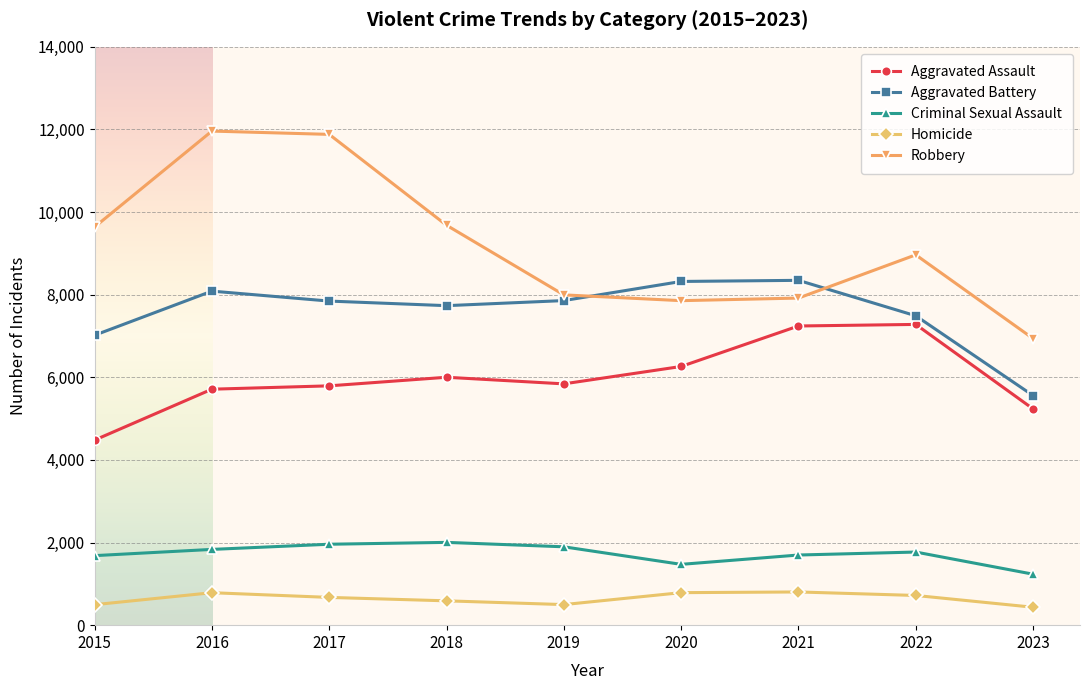

What is the value of the Homicide point at the 8th from the left?

719